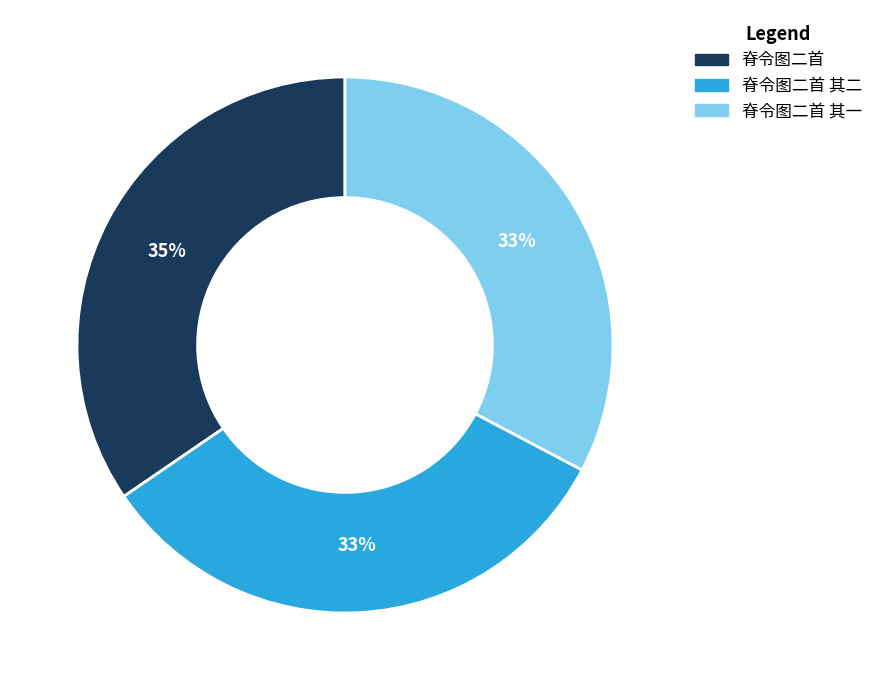

Does any single category account for the majority?

No